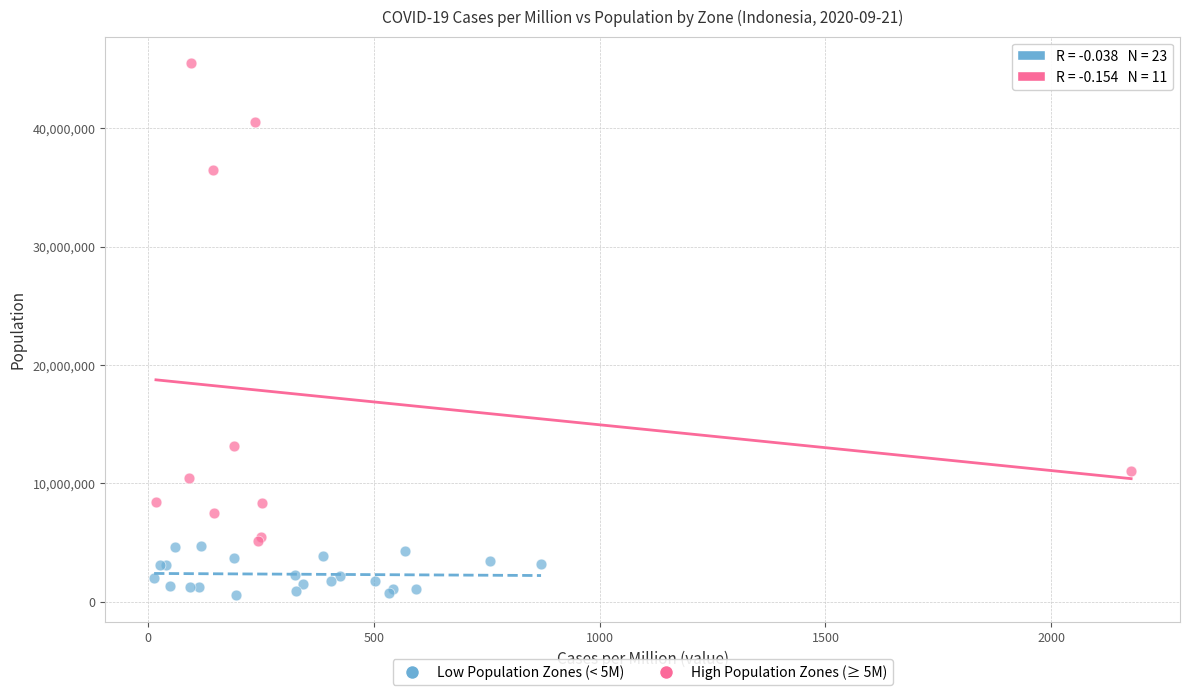

Which series reaches the maximum Y coordinate?

High Population Zones (≥ 5M)